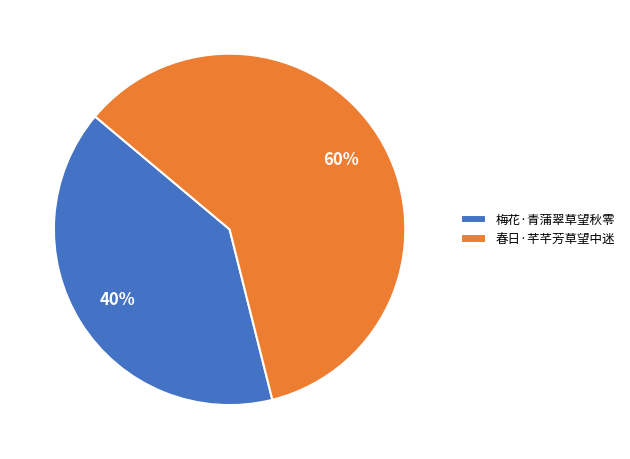

Which slice represents more than half of the pie?

春日·芊芊芳草望中迷